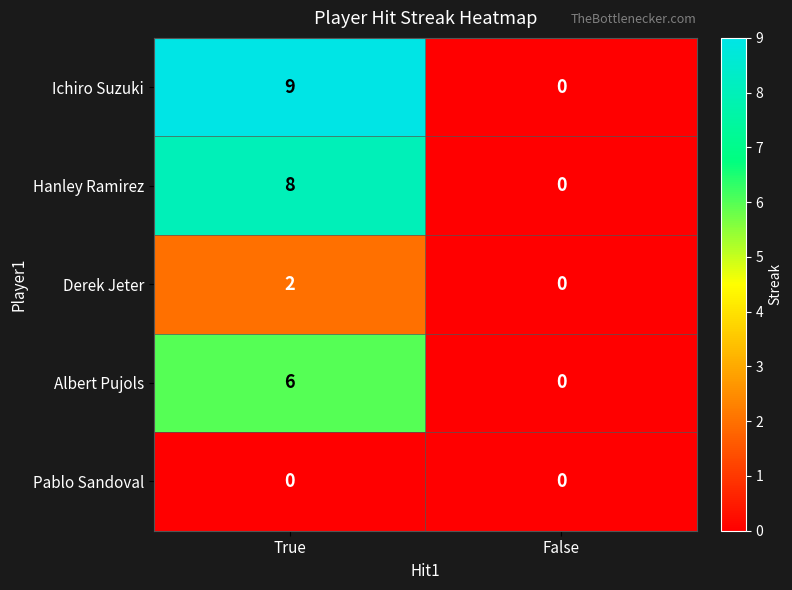

Reading left to right, transcribe all the data shown in this chart.

Ichiro Suzuki: True=9	False=0
Hanley Ramirez: True=8	False=0
Derek Jeter: True=2	False=0
Albert Pujols: True=6	False=0
Pablo Sandoval: True=0	False=0